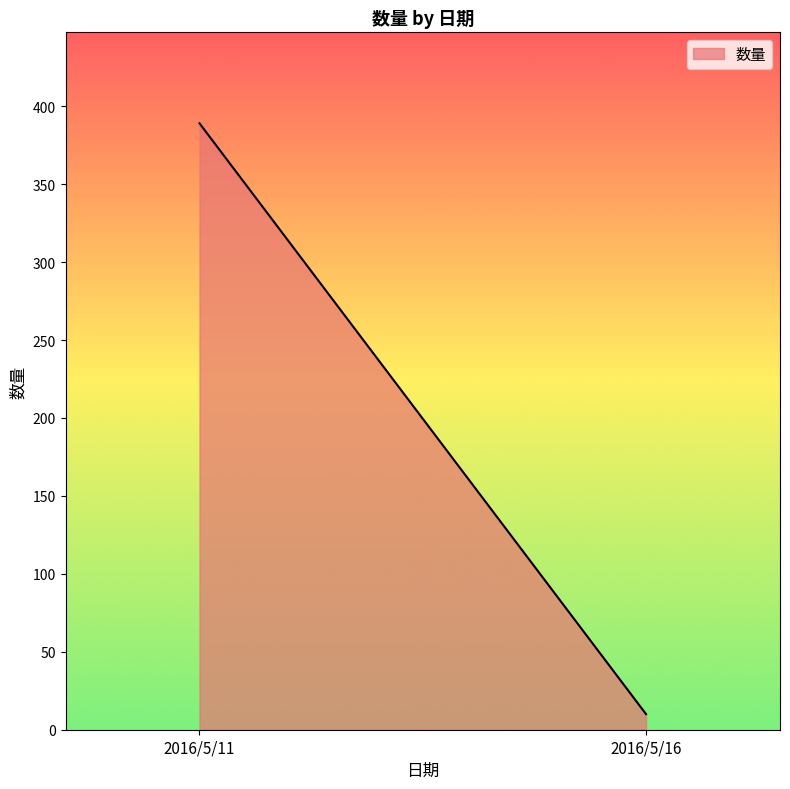

List the labels in order of value, largest first.

2016/5/11, 2016/5/16